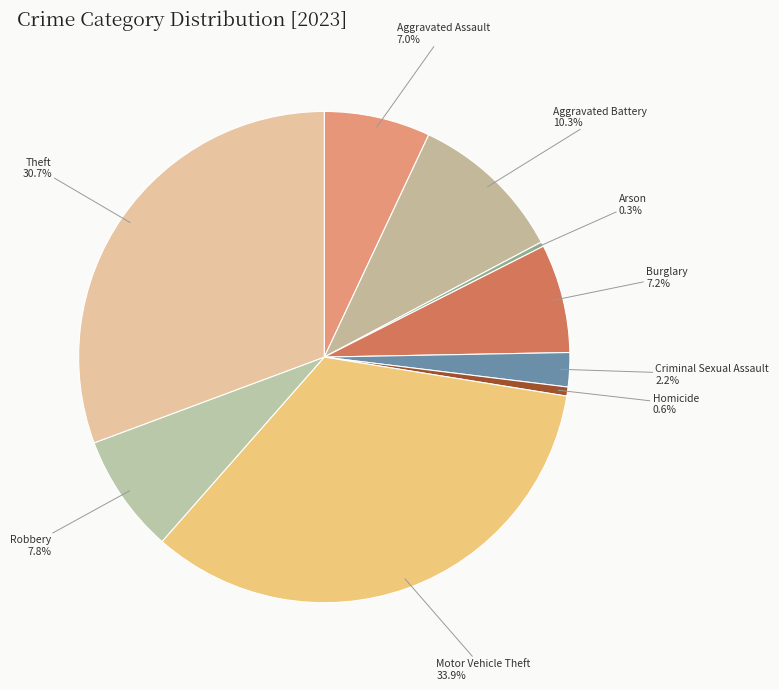

Is there any slice that represents more than half of the pie?

No